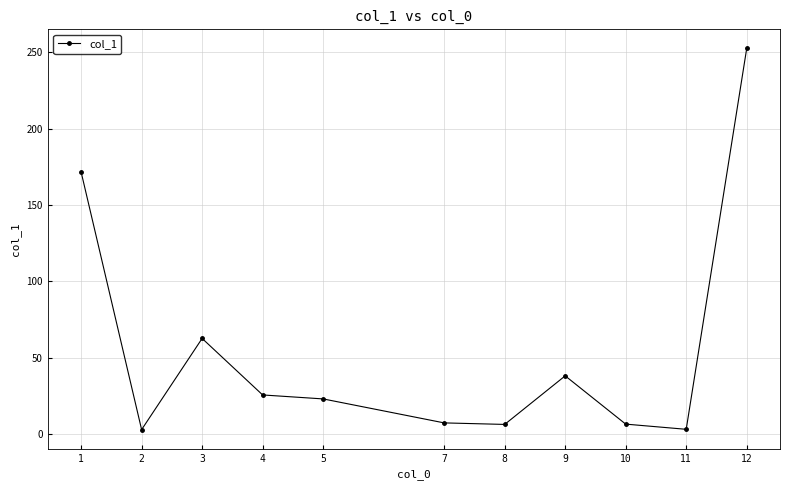

Count the number of categories in the chart.

11